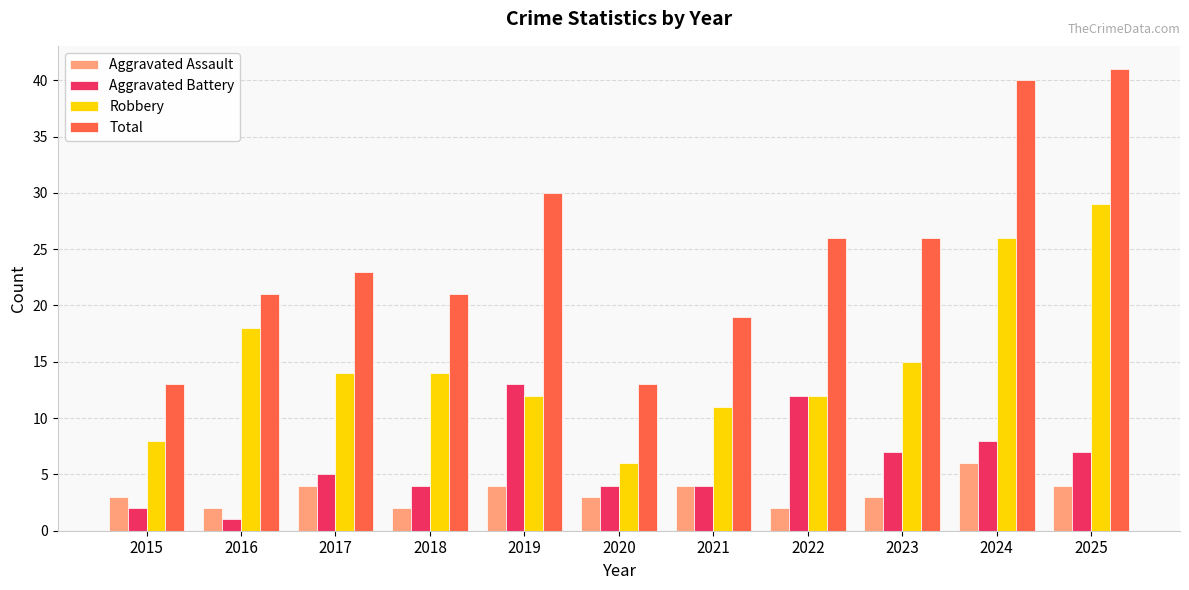

What is the sum of the Aggravated Assault values at 2021 and 2023?

7